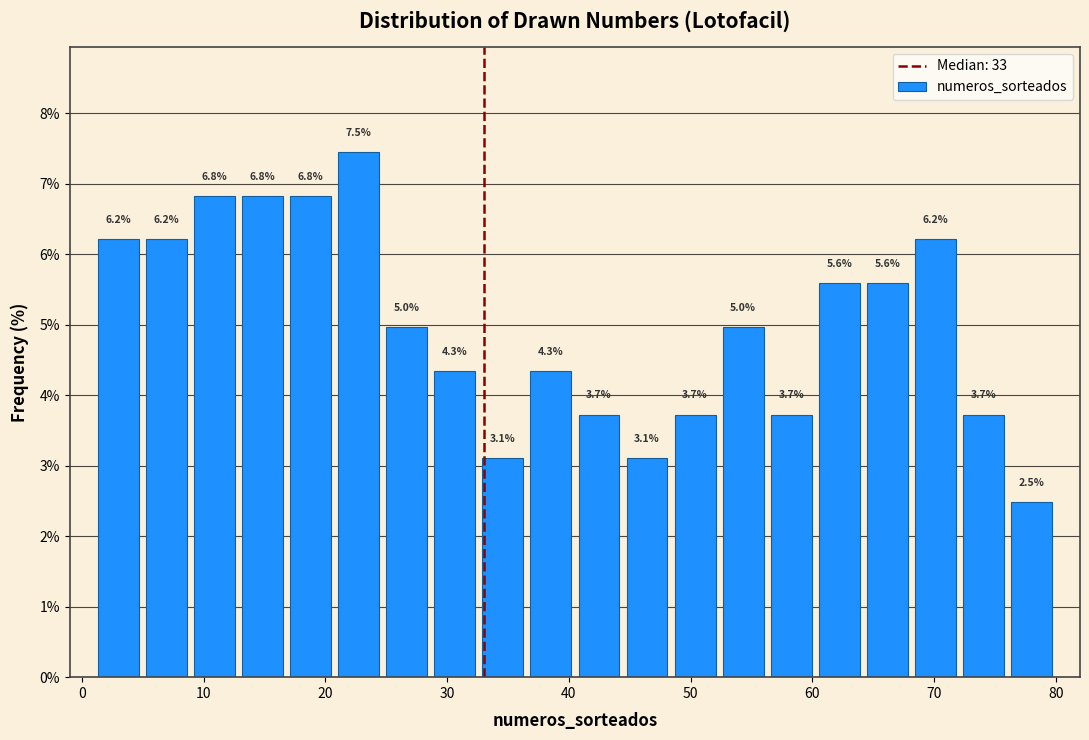

Read against the x-axis, roughly where is the centre of the tallest bar?

23